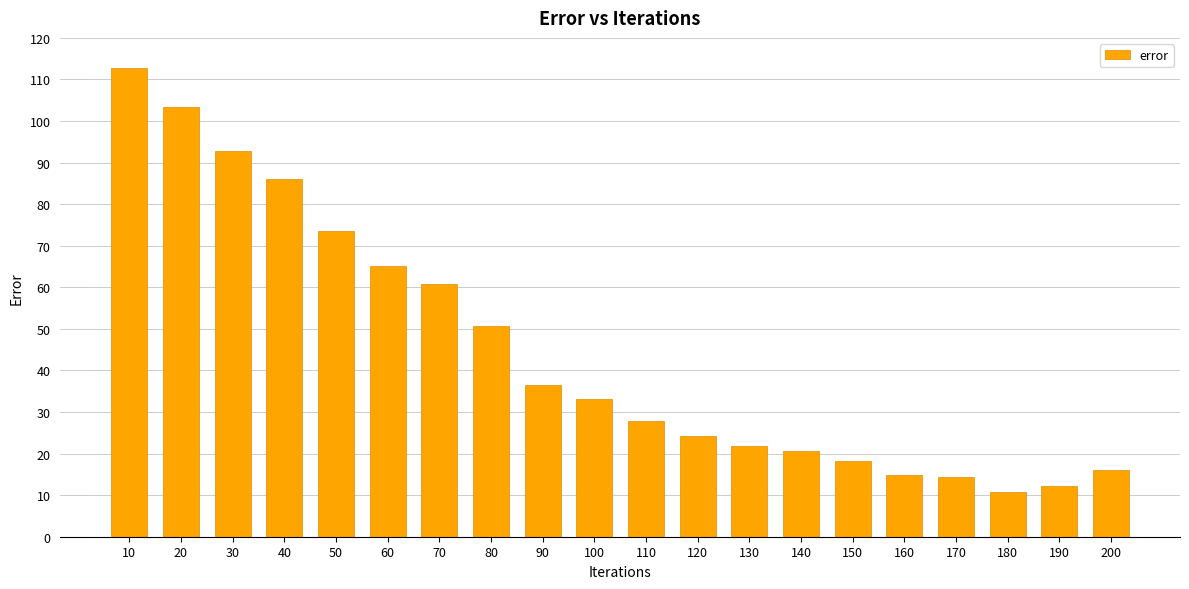

Are the bars grouped side by side (vs. stacked)?

No